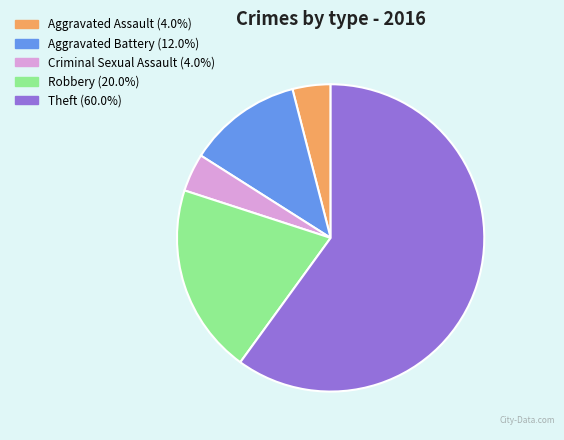

Which has a higher value, Theft or Criminal Sexual Assault?

Theft